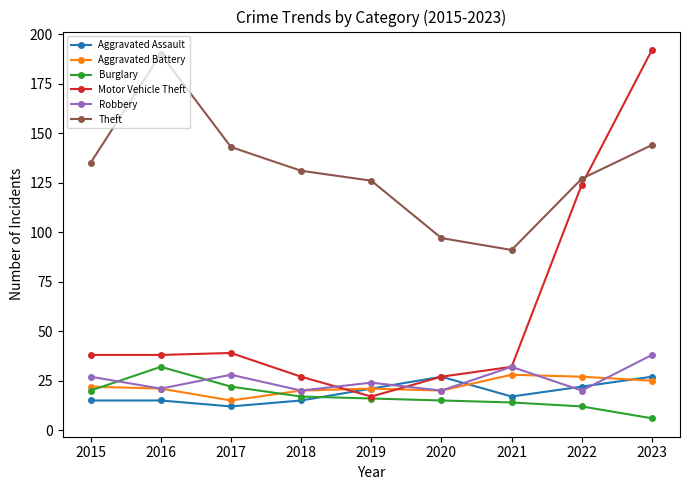

Does the chart display data point markers on the line(s)?

Yes